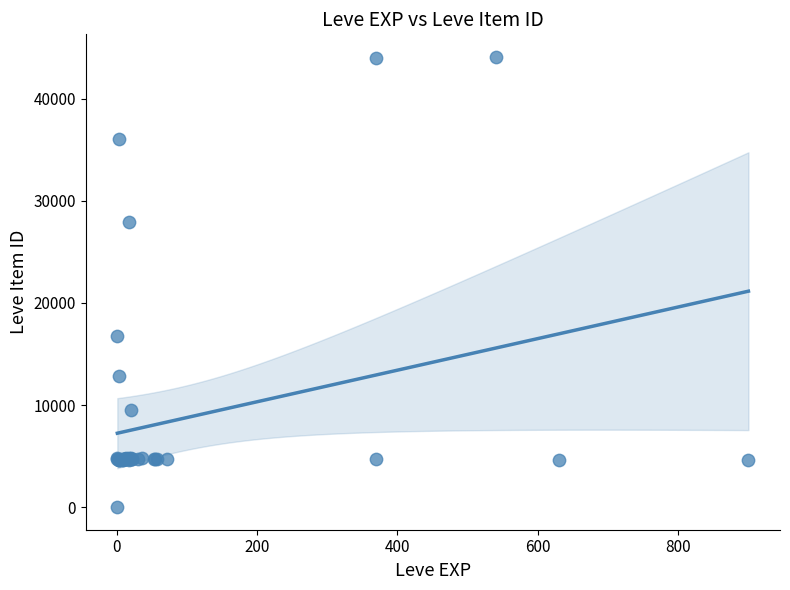

What Y value in the scatter plot is closest to 22050?

16734